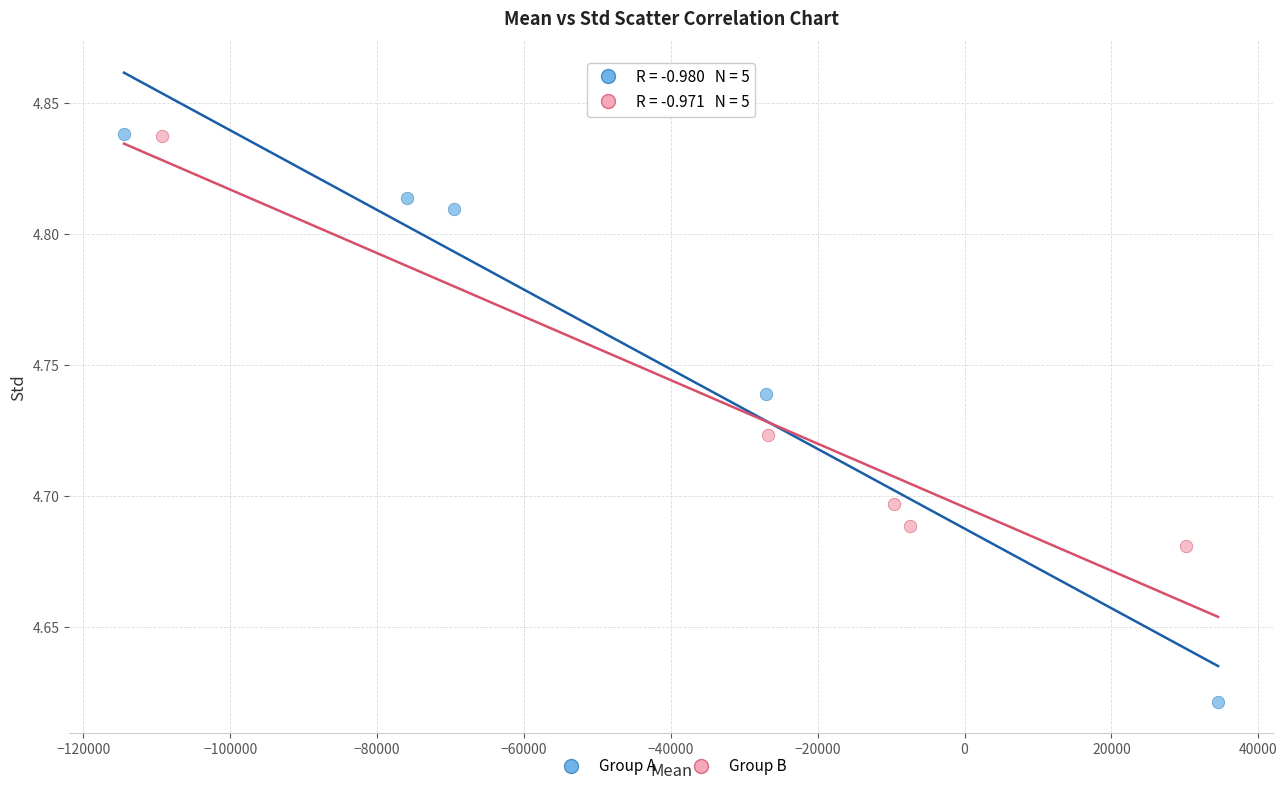

What are all the series names shown in the legend?

Group A, Group B